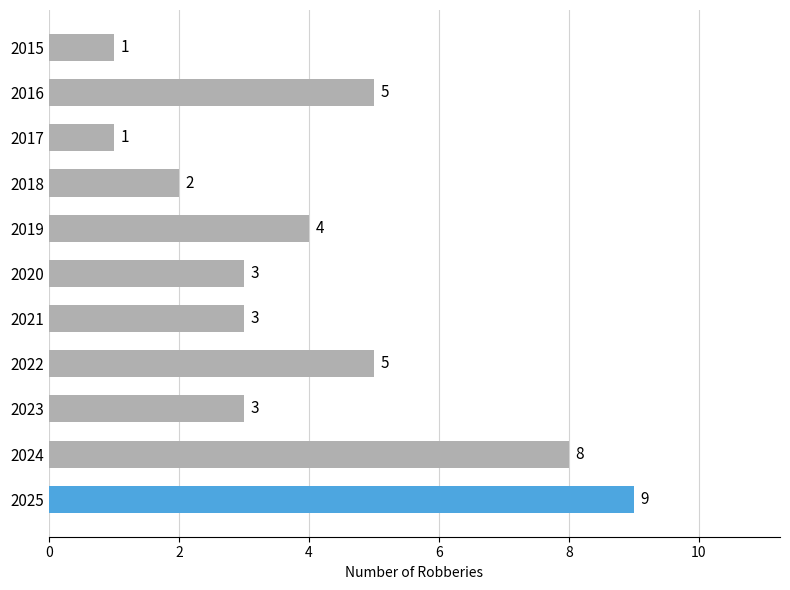

Count the number of categories in the chart.

11